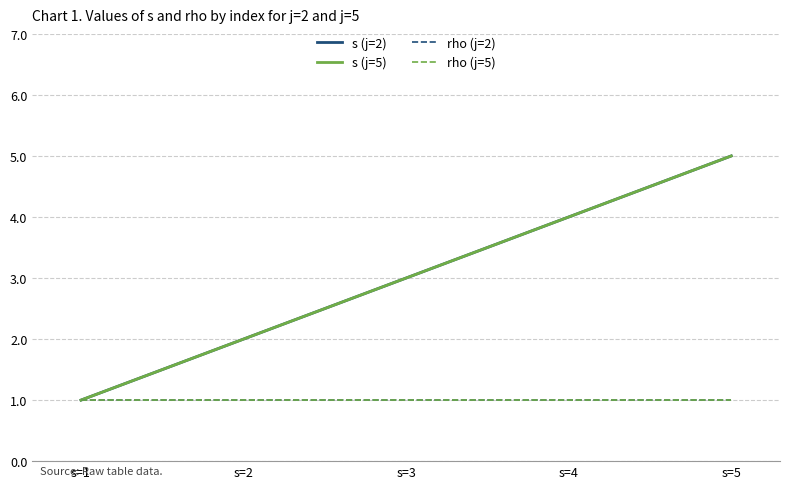

Which series has the widest spread of values?

s (j=2)